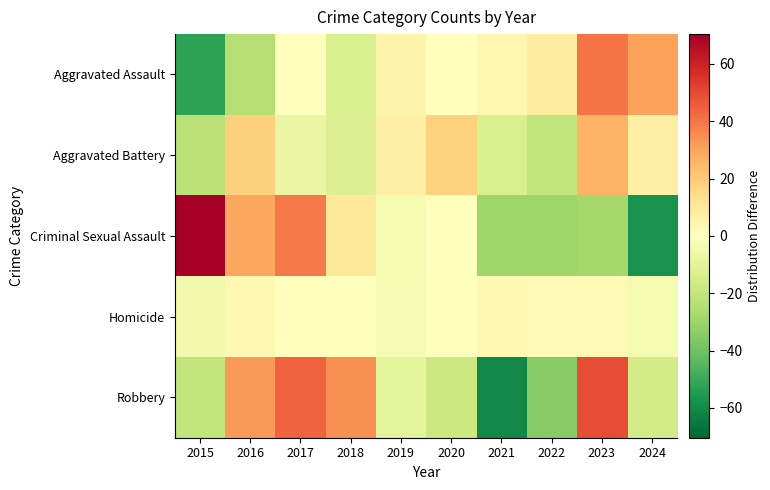

Reading left to right, what are all the values shown in this chart?

Aggravated Assault: 2015=-52.7	2016=-23.7	2017=0.3	2018=-12.7	2019=5.3	2020=0.3	2021=4.3	2022=8.3	2023=40.3	2024=30.3
Aggravated Battery: 2015=-22.4	2016=18.6	2017=-7.4	2018=-12.4	2019=6.6	2020=17.6	2021=-13.4	2022=-20.4	2023=26.6	2024=6.6
Criminal Sexual Assault: 2015=70.4	2016=29.4	2017=39.4	2018=9.4	2019=-3.6	2020=-0.6	2021=-29.6	2022=-29.6	2023=-27.6	2024=-57.6
Homicide: 2015=-4.8	2016=3.2	2017=0.2	2018=0.2	2019=-2.8	2020=0.2	2021=3.2	2022=2.2	2023=2.2	2024=-3.8
Robbery: 2015=-20.8	2016=32.2	2017=44.2	2018=34.2	2019=-9.8	2020=-17.8	2021=-60.8	2022=-34.8	2023=49.2	2024=-15.8